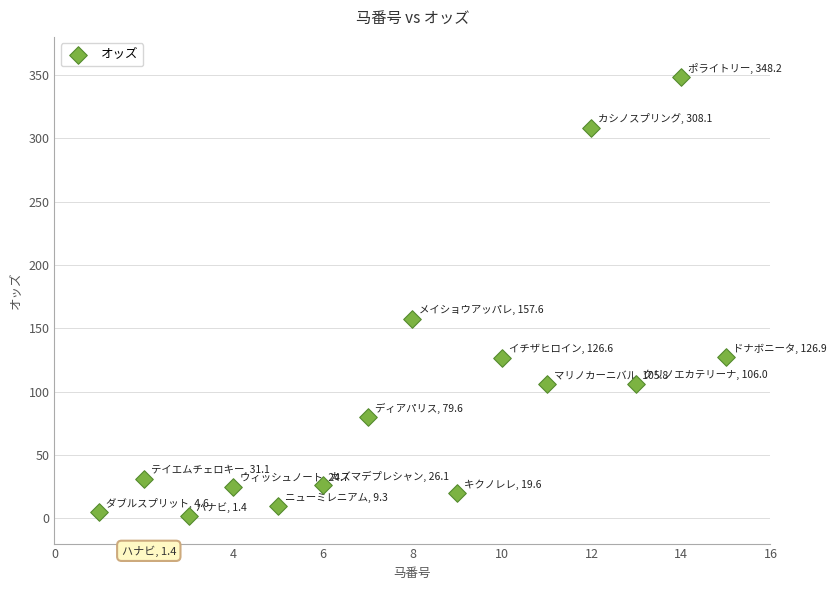

What Y value in the scatter plot is closest to 174?

157.6